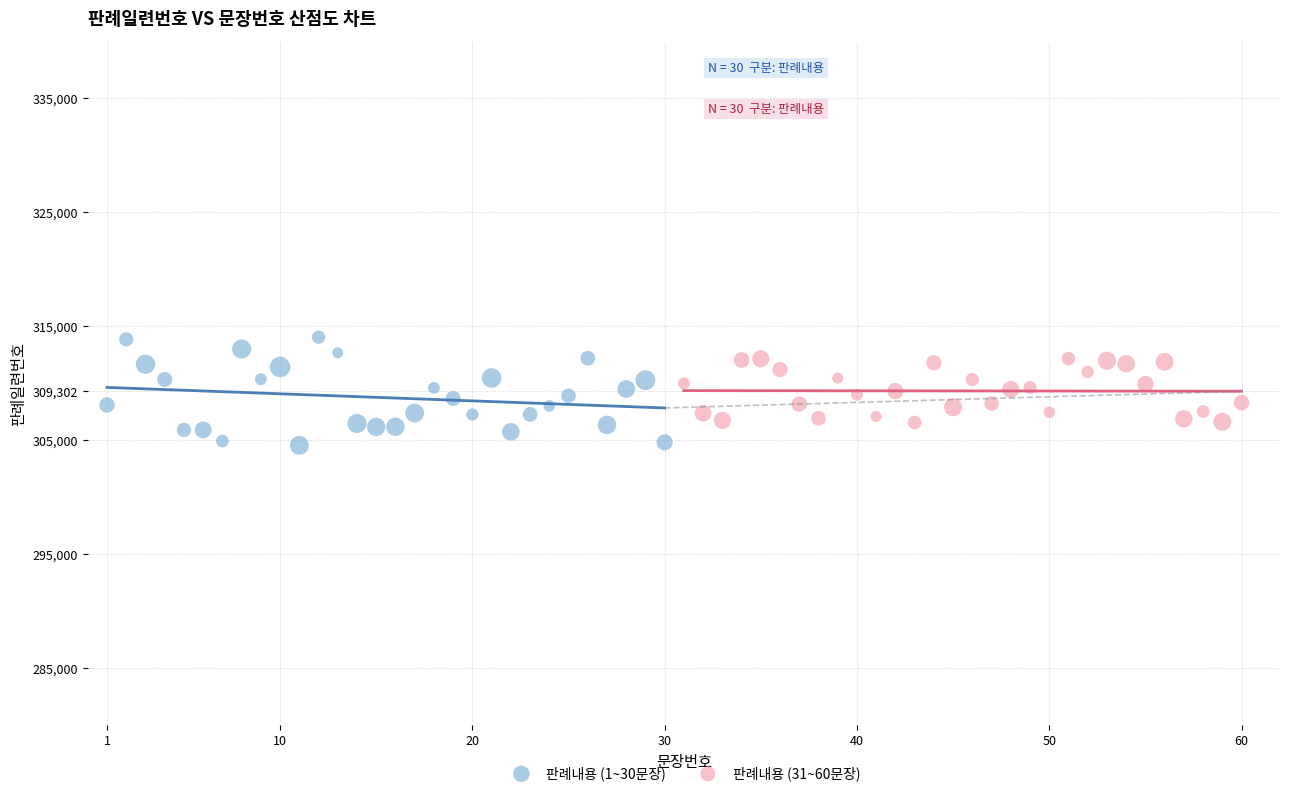

Which series has the widest spread of Y values?

판례내용 (1~30문장)